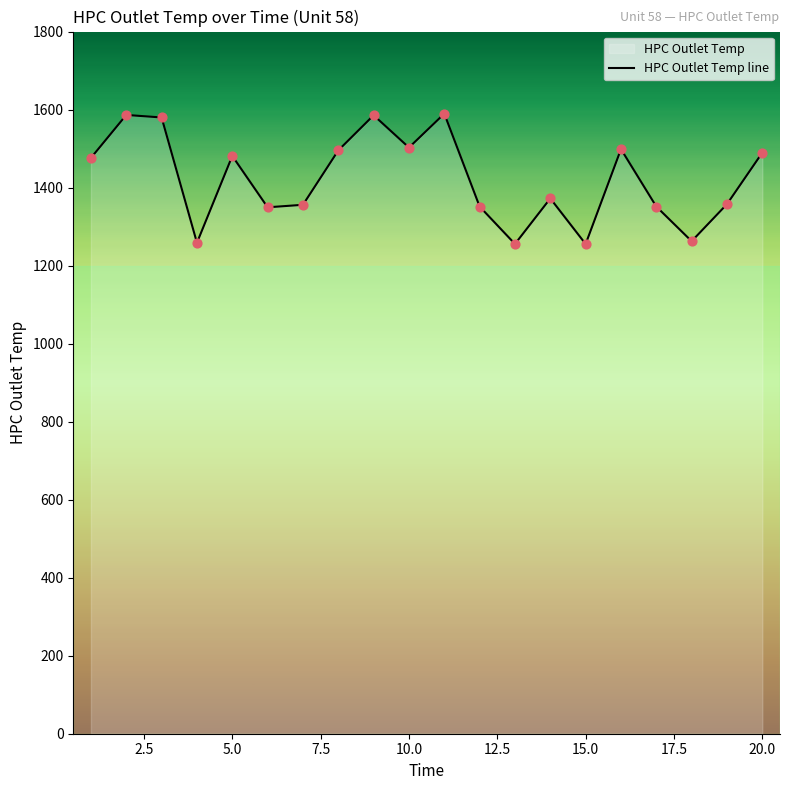

What is the smallest value displayed?

1255.3